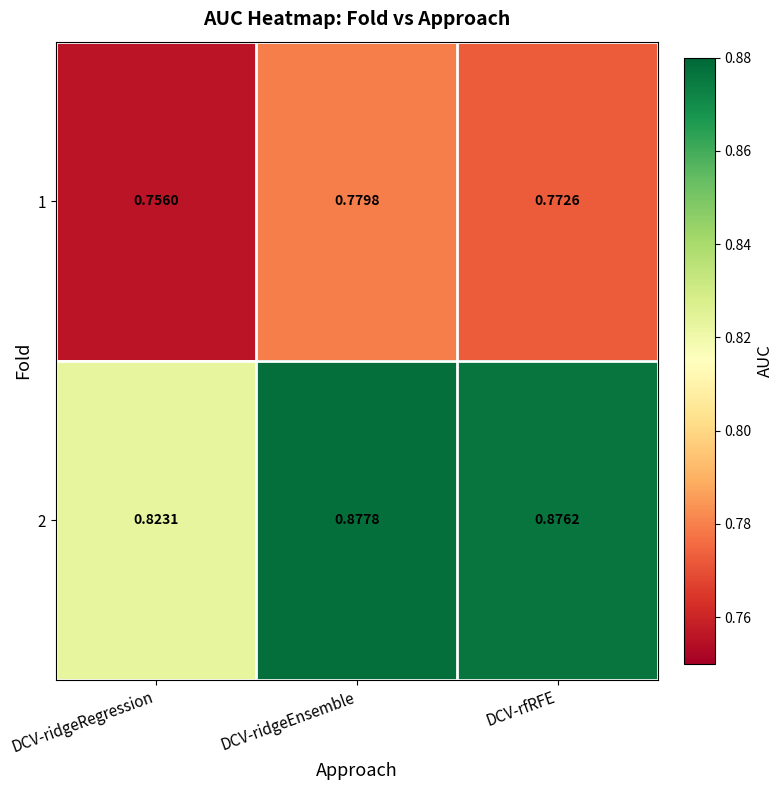

Is the value of 1 at DCV-ridgeRegression greater than the value of 2 at DCV-rfRFE?

No